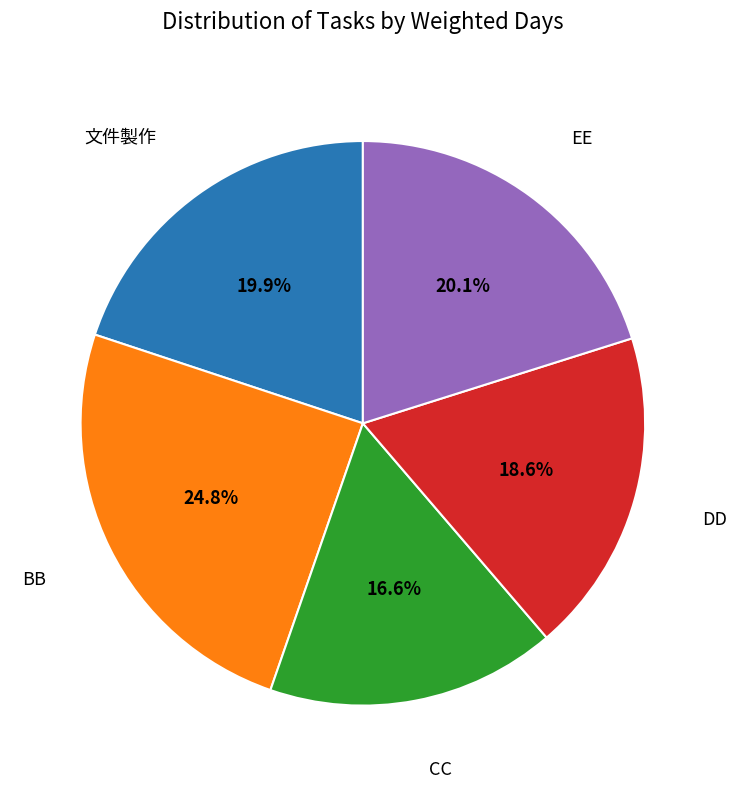

Is there any slice that represents more than half of the pie?

No